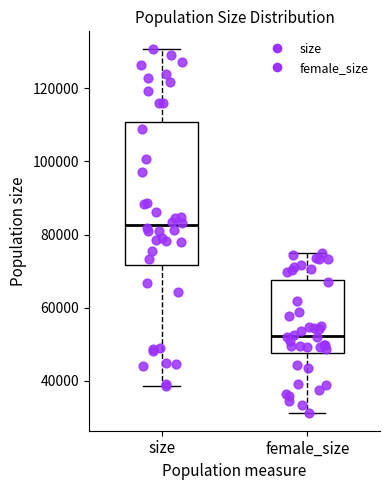

Reading left to right, transcribe this box plot: for each box, give where its median line is, the range the box spans, and where its two whiskers end, as read against the y-axis. The values are not printed on the chart, so give them approximately, as read against the axis.

size: median 82000, box 72000 to 110000, whiskers 38000 to 130000
female_size: median 52000, box 48000 to 68000, whiskers 32000 to 76000